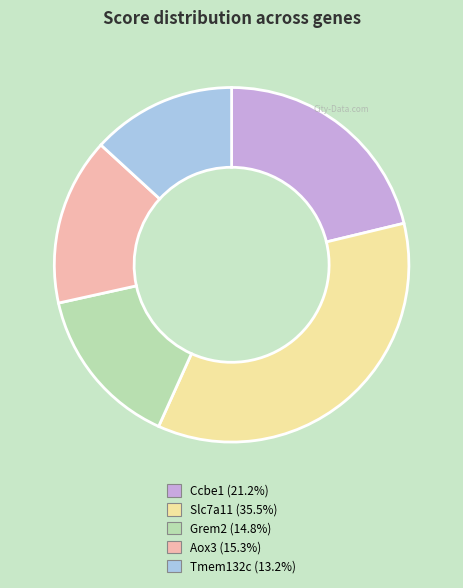

How many segments does this pie chart have?

5